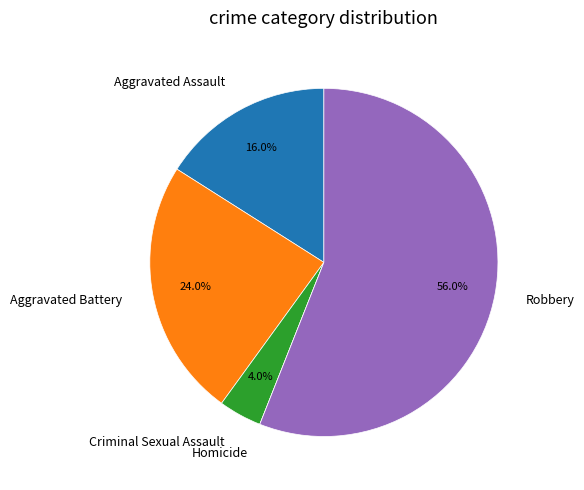

Which slice is the largest?

Robbery